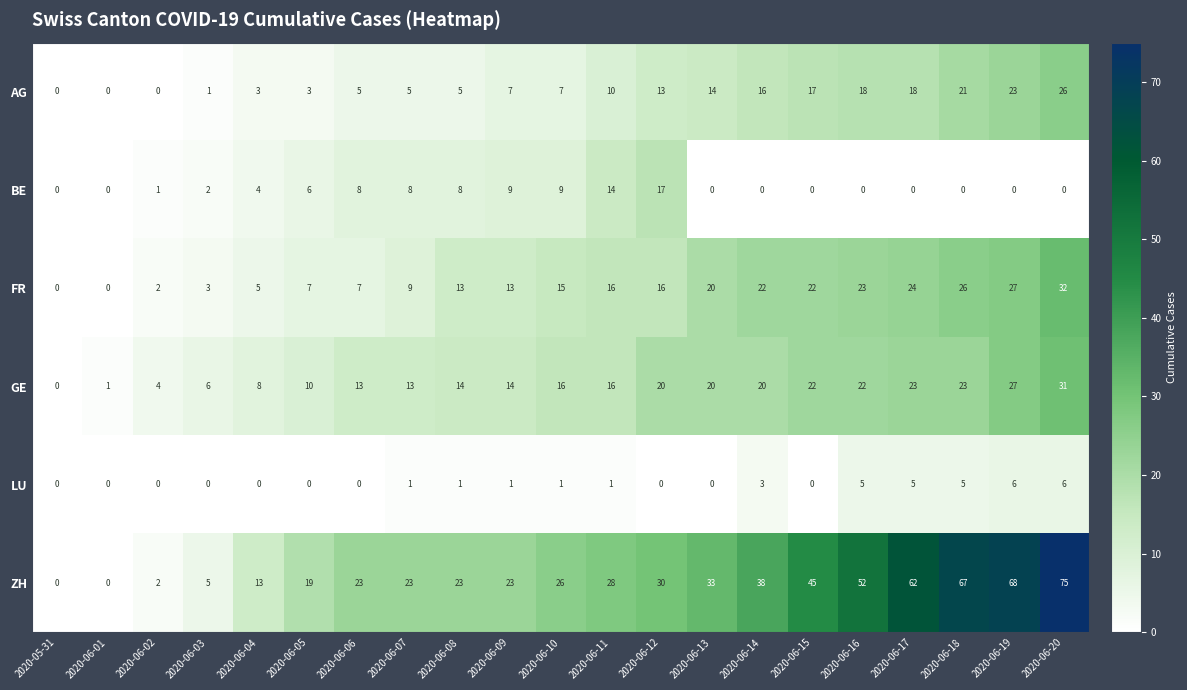

How many values in LU are above zero?

11